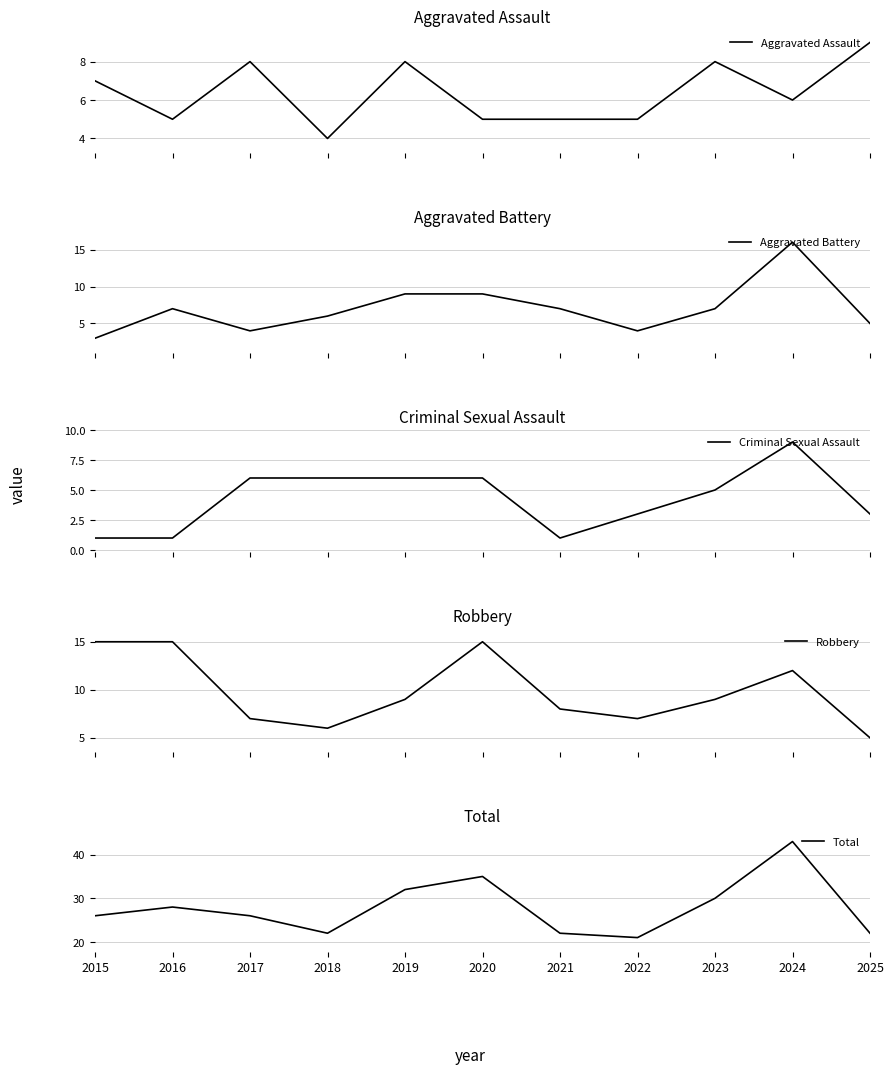

What value does the Total series have at 2018?

22